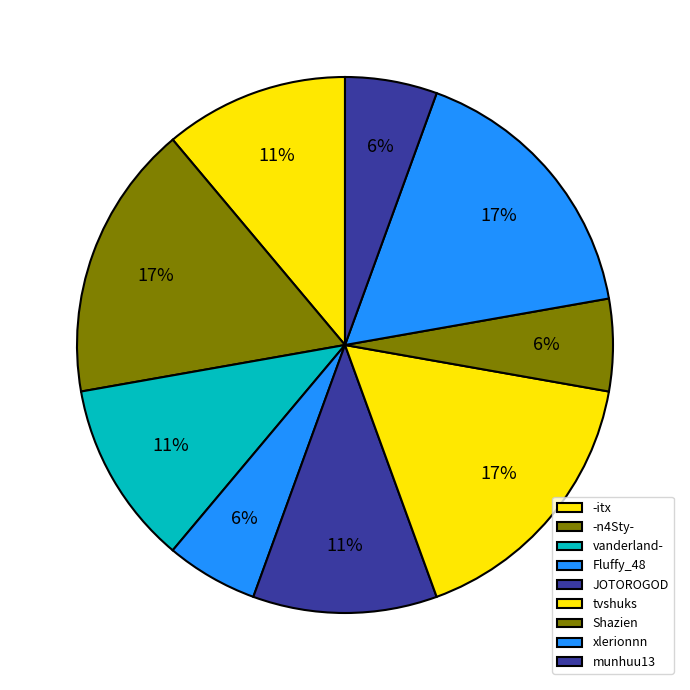

Combined, what portion of the pie is -n4Sty- and -itx?

27.8%